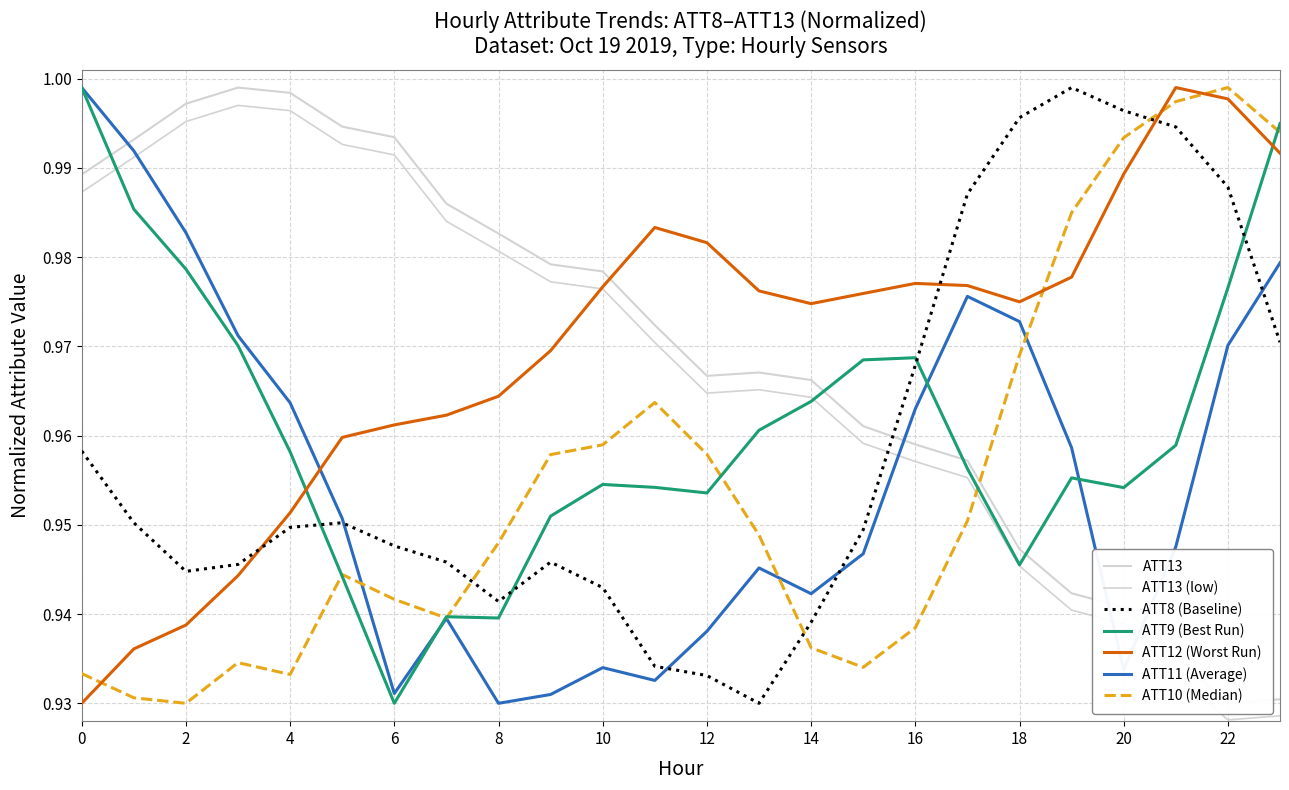

Which series changed the most between 1 and 5?

ATT11